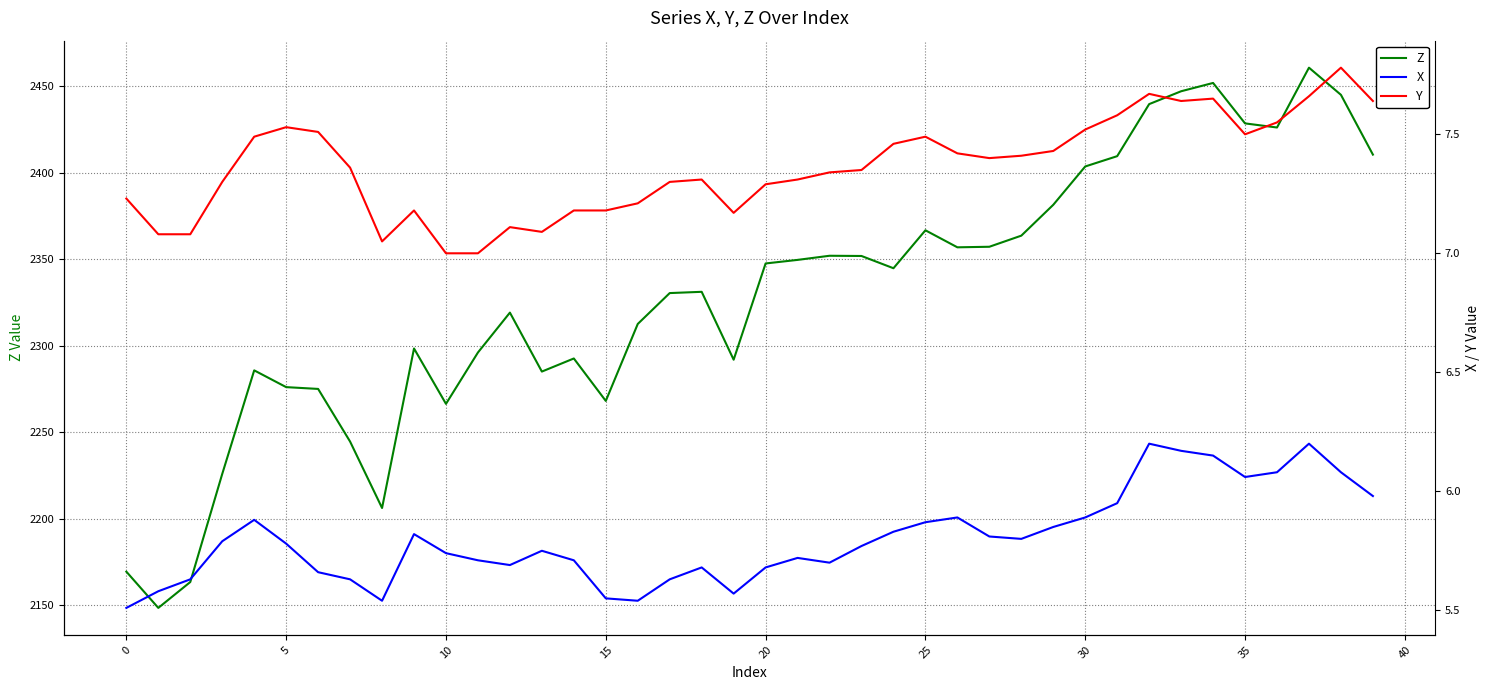

Reading right to left, what are all the values shown in this chart?

Z: 2410.4	2445.0	2460.7	2426.1	2428.5	2451.9	2447.1	2439.6	2409.6	2403.6	2381.4	2363.6	2357.2	2356.9	2366.7	2344.8	2351.8	2352.0	2349.6	2347.5	2291.9	2331.1	2330.4	2312.6	2268.1	2292.6	2285.0	2319.1	2296.1	2266.4	2298.4	2206.2	2244.6	2275.0	2276.1	2285.7	2225.9	2163.4	2148.4	2169.4
X: 6.0	6.1	6.2	6.1	6.1	6.2	6.2	6.2	6.0	5.9	5.8	5.8	5.8	5.9	5.9	5.8	5.8	5.7	5.7	5.7	5.6	5.7	5.6	5.5	5.5	5.7	5.8	5.7	5.7	5.7	5.8	5.5	5.6	5.7	5.8	5.9	5.8	5.6	5.6	5.5
Y: 7.6	7.8	7.7	7.5	7.5	7.7	7.6	7.7	7.6	7.5	7.4	7.4	7.4	7.4	7.5	7.5	7.3	7.3	7.3	7.3	7.2	7.3	7.3	7.2	7.2	7.2	7.1	7.1	7.0	7.0	7.2	7.0	7.4	7.5	7.5	7.5	7.3	7.1	7.1	7.2